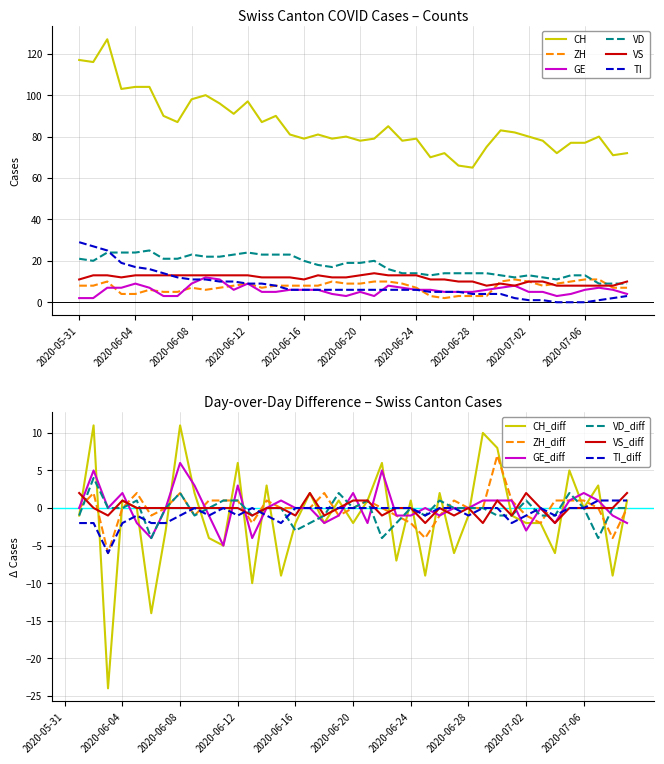

Reading left to right, what are all the values shown in this chart?

CH: 2020-05-31=117	2020-06-01=116	2020-06-02=127	2020-06-03=103	2020-06-04=104	2020-06-05=104	2020-06-06=90	2020-06-07=87	2020-06-08=98	2020-06-09=100	2020-06-10=96	2020-06-11=91	2020-06-12=97	2020-06-13=87	2020-06-14=90	2020-06-15=81	2020-06-16=79	2020-06-17=81	2020-06-18=79	2020-06-19=80	2020-06-20=78	2020-06-21=79	2020-06-22=85	2020-06-23=78	2020-06-24=79	2020-06-25=70	2020-06-26=72	2020-06-27=66	2020-06-28=65	2020-06-29=75	2020-06-30=83	2020-07-01=82	2020-07-02=80	2020-07-03=78	2020-07-04=72	2020-07-05=77	2020-07-06=77	2020-07-07=80	2020-07-08=71	2020-07-09=72
ZH: 2020-05-31=8	2020-06-01=8	2020-06-02=10	2020-06-03=4	2020-06-04=4	2020-06-05=6	2020-06-06=5	2020-06-07=5	2020-06-08=7	2020-06-09=6	2020-06-10=7	2020-06-11=8	2020-06-12=9	2020-06-13=7	2020-06-14=8	2020-06-15=8	2020-06-16=8	2020-06-17=8	2020-06-18=10	2020-06-19=9	2020-06-20=9	2020-06-21=10	2020-06-22=10	2020-06-23=9	2020-06-24=7	2020-06-25=3	2020-06-26=2	2020-06-27=3	2020-06-28=3	2020-06-29=3	2020-06-30=10	2020-07-01=11	2020-07-02=10	2020-07-03=8	2020-07-04=9	2020-07-05=10	2020-07-06=11	2020-07-07=11	2020-07-08=7	2020-07-09=7
GE: 2020-05-31=2	2020-06-01=2	2020-06-02=7	2020-06-03=7	2020-06-04=9	2020-06-05=7	2020-06-06=3	2020-06-07=3	2020-06-08=9	2020-06-09=12	2020-06-10=11	2020-06-11=6	2020-06-12=9	2020-06-13=5	2020-06-14=5	2020-06-15=6	2020-06-16=6	2020-06-17=6	2020-06-18=4	2020-06-19=3	2020-06-20=5	2020-06-21=3	2020-06-22=8	2020-06-23=7	2020-06-24=6	2020-06-25=6	2020-06-26=5	2020-06-27=5	2020-06-28=5	2020-06-29=6	2020-06-30=7	2020-07-01=8	2020-07-02=5	2020-07-03=5	2020-07-04=3	2020-07-05=4	2020-07-06=6	2020-07-07=7	2020-07-08=6	2020-07-09=4
VD: 2020-05-31=21	2020-06-01=20	2020-06-02=24	2020-06-03=24	2020-06-04=24	2020-06-05=25	2020-06-06=21	2020-06-07=21	2020-06-08=23	2020-06-09=22	2020-06-10=22	2020-06-11=23	2020-06-12=24	2020-06-13=23	2020-06-14=23	2020-06-15=23	2020-06-16=20	2020-06-17=18	2020-06-18=17	2020-06-19=19	2020-06-20=19	2020-06-21=20	2020-06-22=16	2020-06-23=14	2020-06-24=14	2020-06-25=13	2020-06-26=14	2020-06-27=14	2020-06-28=14	2020-06-29=14	2020-06-30=13	2020-07-01=12	2020-07-02=13	2020-07-03=12	2020-07-04=11	2020-07-05=13	2020-07-06=13	2020-07-07=9	2020-07-08=9	2020-07-09=9
VS: 2020-05-31=11	2020-06-01=13	2020-06-02=13	2020-06-03=12	2020-06-04=13	2020-06-05=13	2020-06-06=13	2020-06-07=13	2020-06-08=13	2020-06-09=13	2020-06-10=13	2020-06-11=13	2020-06-12=13	2020-06-13=12	2020-06-14=12	2020-06-15=12	2020-06-16=11	2020-06-17=13	2020-06-18=12	2020-06-19=12	2020-06-20=13	2020-06-21=14	2020-06-22=13	2020-06-23=13	2020-06-24=13	2020-06-25=11	2020-06-26=11	2020-06-27=10	2020-06-28=10	2020-06-29=8	2020-06-30=9	2020-07-01=8	2020-07-02=10	2020-07-03=10	2020-07-04=8	2020-07-05=8	2020-07-06=8	2020-07-07=8	2020-07-08=8	2020-07-09=10
TI: 2020-05-31=29	2020-06-01=27	2020-06-02=25	2020-06-03=19	2020-06-04=17	2020-06-05=16	2020-06-06=14	2020-06-07=12	2020-06-08=11	2020-06-09=11	2020-06-10=10	2020-06-11=10	2020-06-12=9	2020-06-13=9	2020-06-14=8	2020-06-15=6	2020-06-16=6	2020-06-17=6	2020-06-18=6	2020-06-19=6	2020-06-20=6	2020-06-21=6	2020-06-22=6	2020-06-23=6	2020-06-24=6	2020-06-25=5	2020-06-26=5	2020-06-27=5	2020-06-28=4	2020-06-29=4	2020-06-30=4	2020-07-01=2	2020-07-02=1	2020-07-03=1	2020-07-04=0	2020-07-05=0	2020-07-06=0	2020-07-07=1	2020-07-08=2	2020-07-09=3